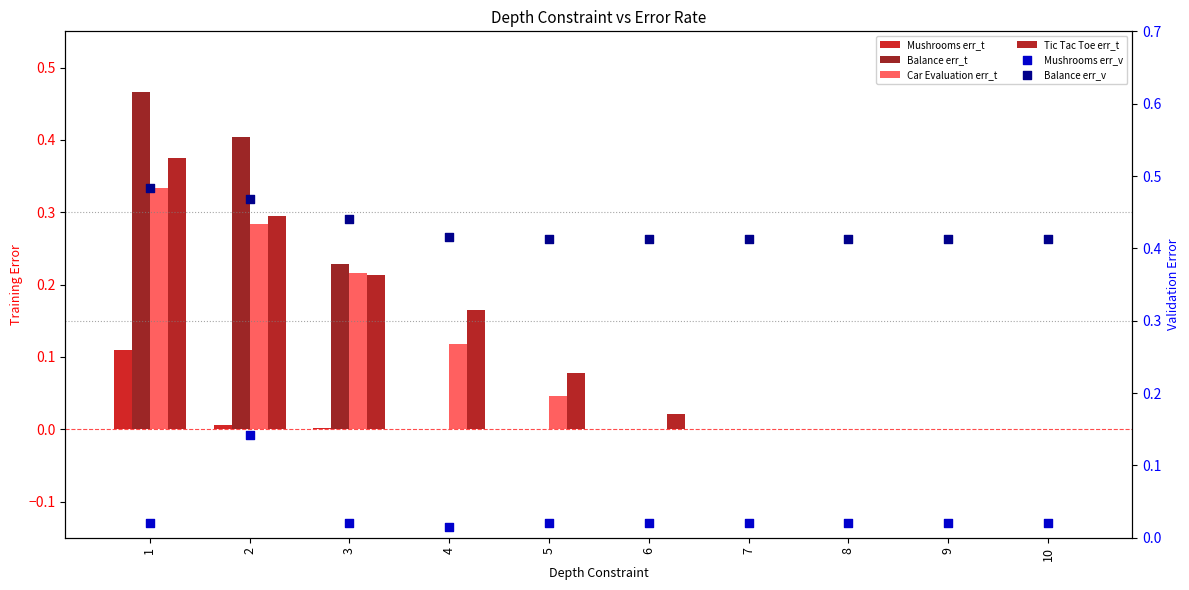

Which series contains the lowest Y value?

Mushrooms err_t